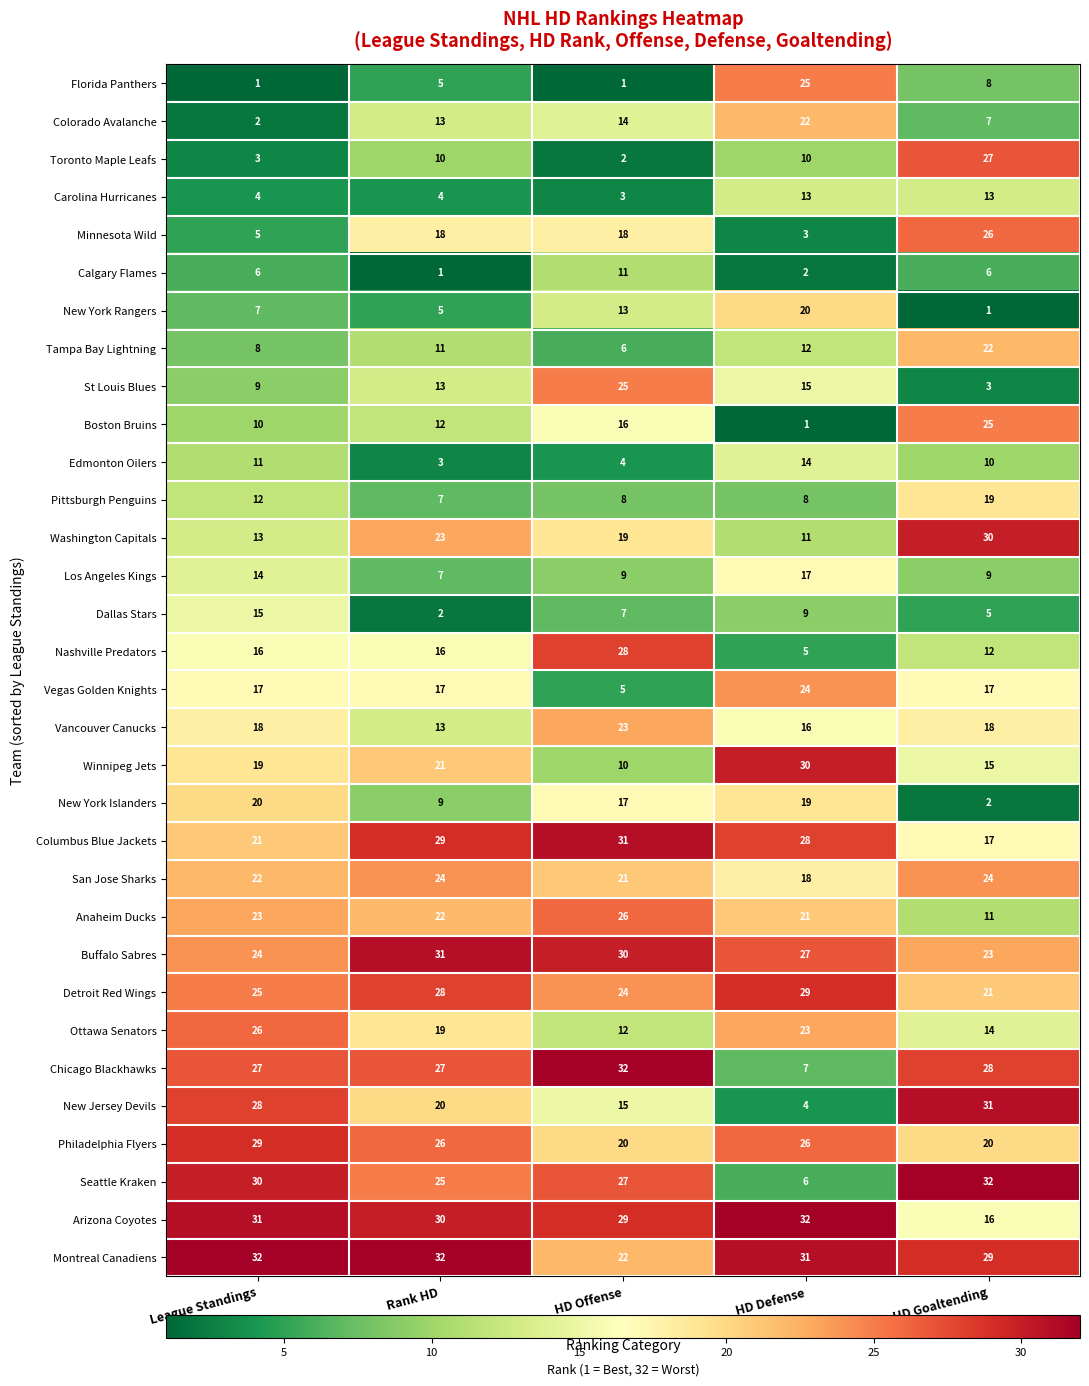

At how many categories does at least one series exceed 2?

5